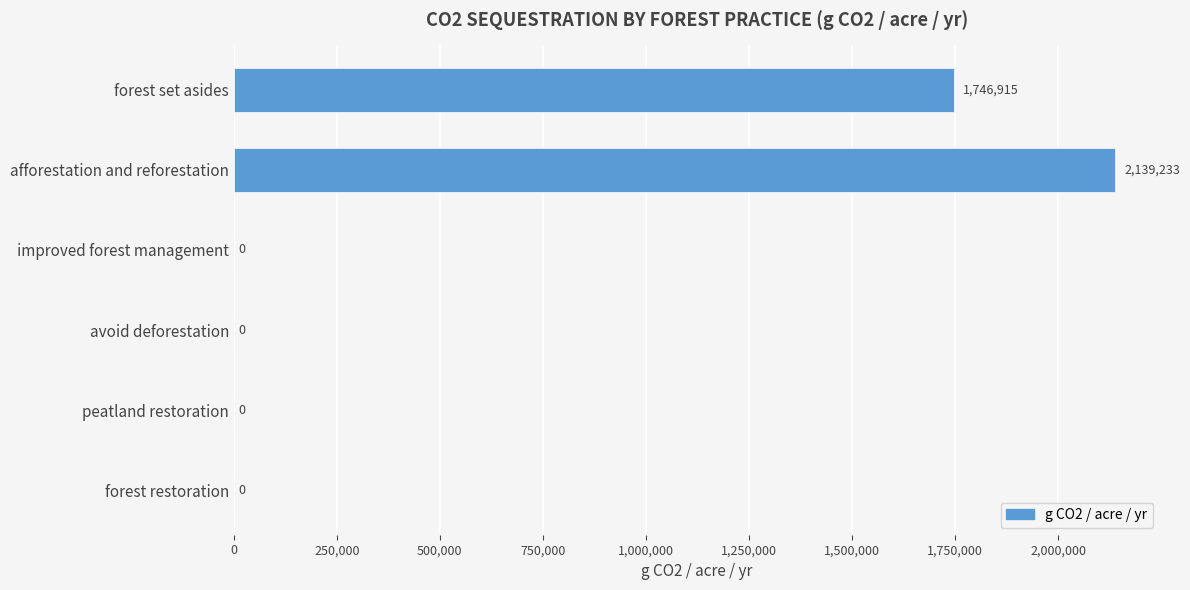

How many categories are shown in the chart?

6